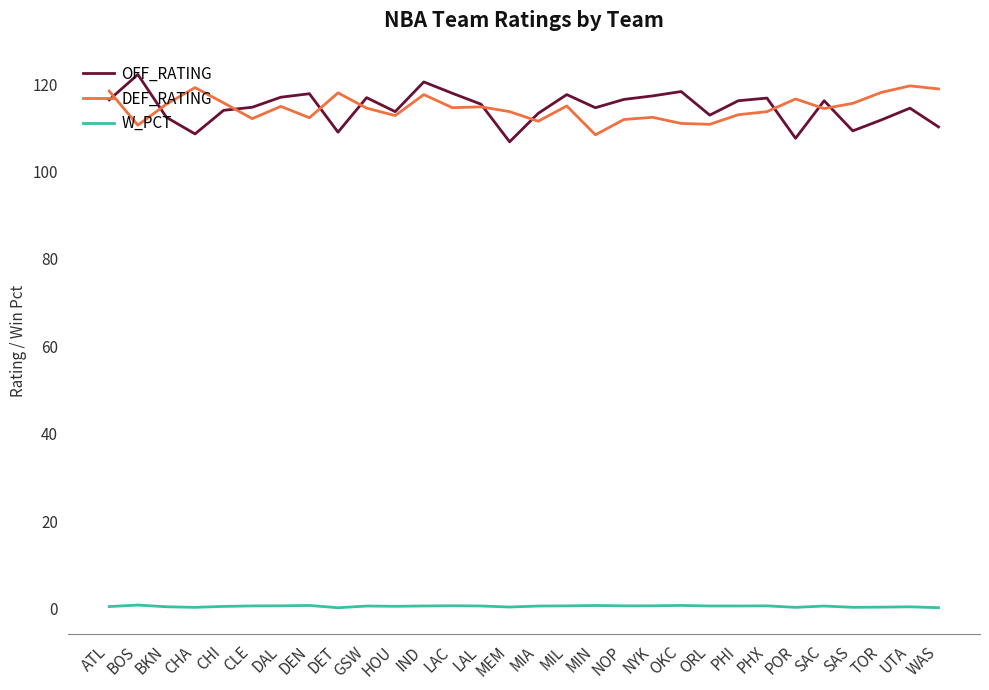

Which series has the widest spread of values?

OFF_RATING